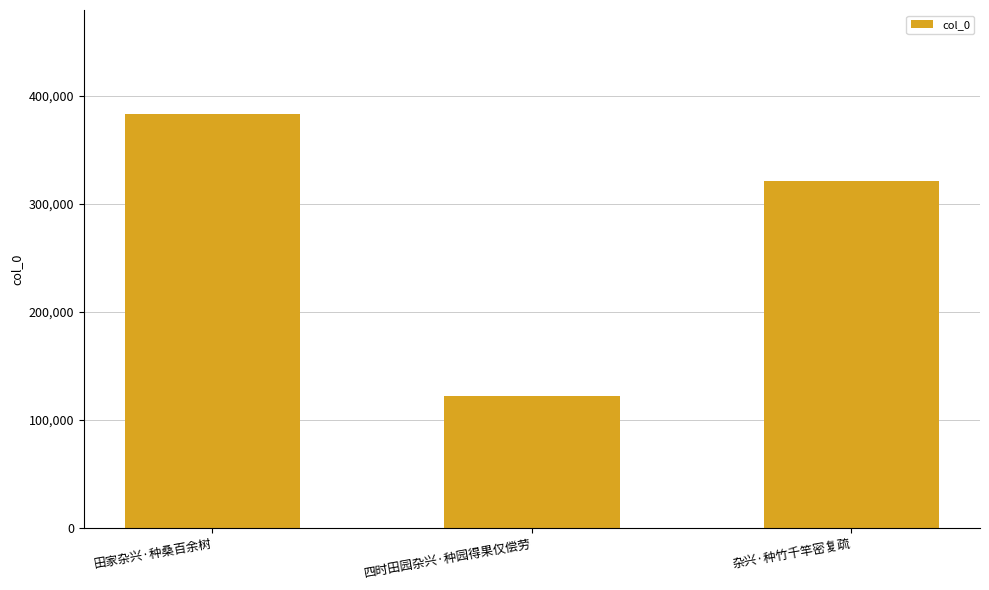

List the labels in order of value, largest first.

田家杂兴·种桑百余树, 杂兴·种竹千竿密复疏, 四时田园杂兴·种园得果仅偿劳